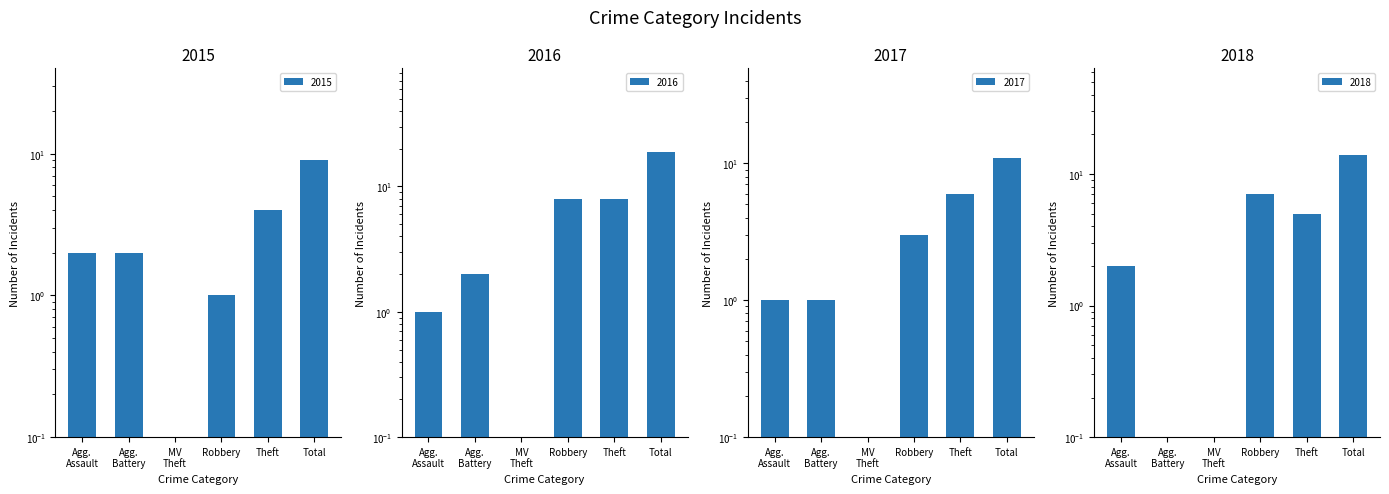

At which label does 2018 reach its minimum?

Agg. Battery